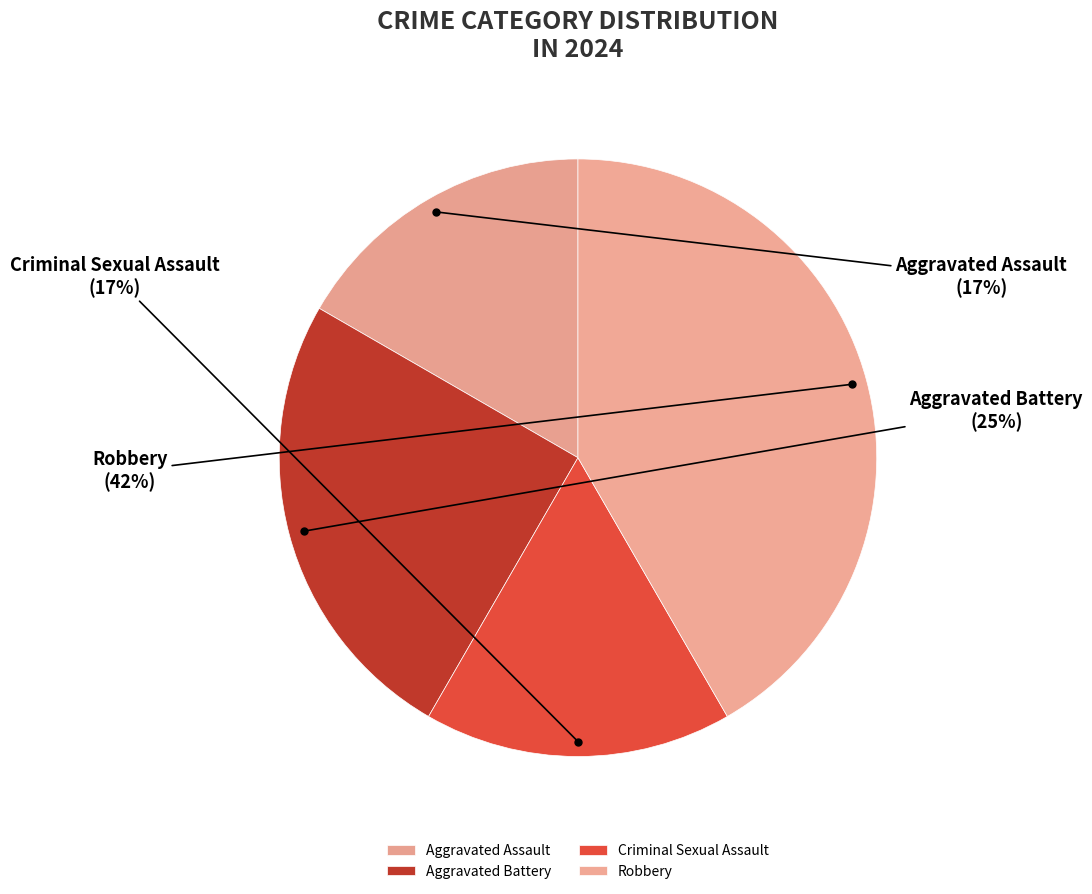

Is Aggravated Battery the majority of the pie?

No